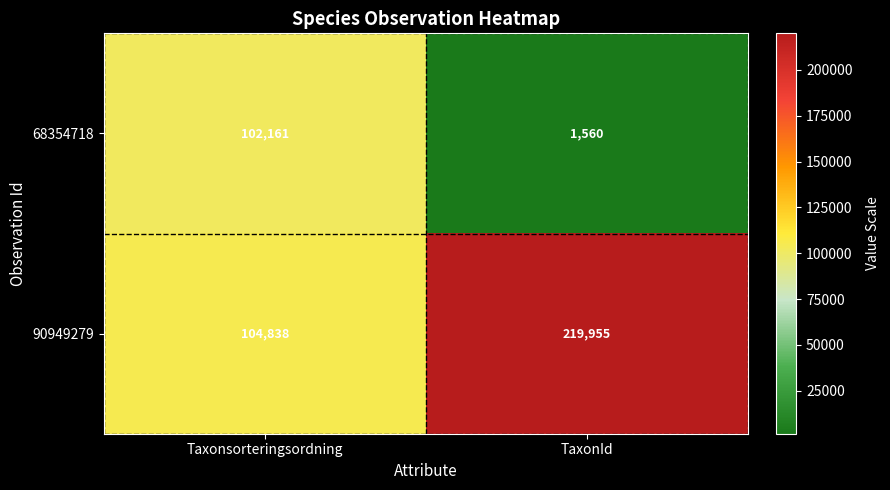

Where is 68354718 nearest to the value 51860?

TaxonId